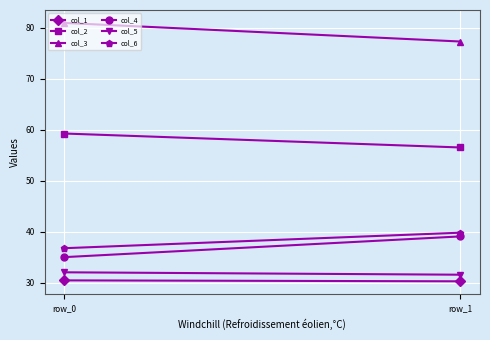

What is the difference between the maximum and minimum values in the col_5 series?

0.5